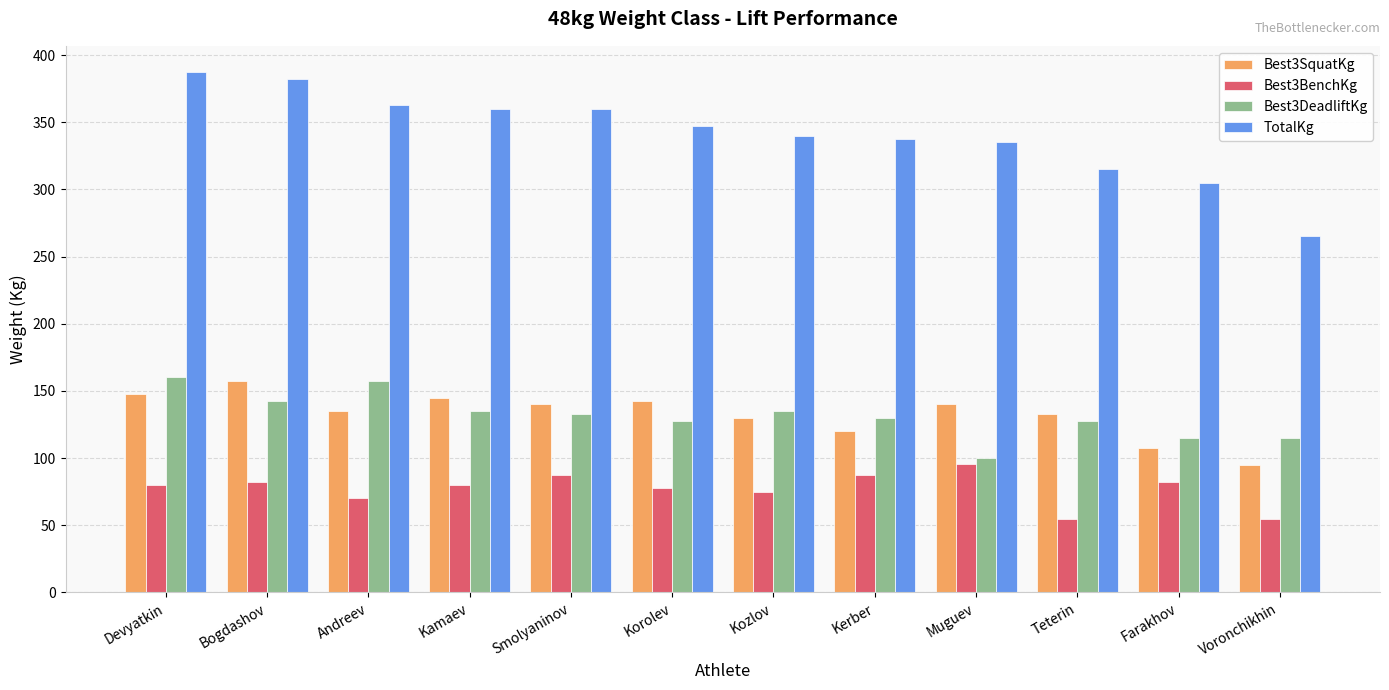

The TotalKg series shows 347.5 at Korolev. True or false?

True